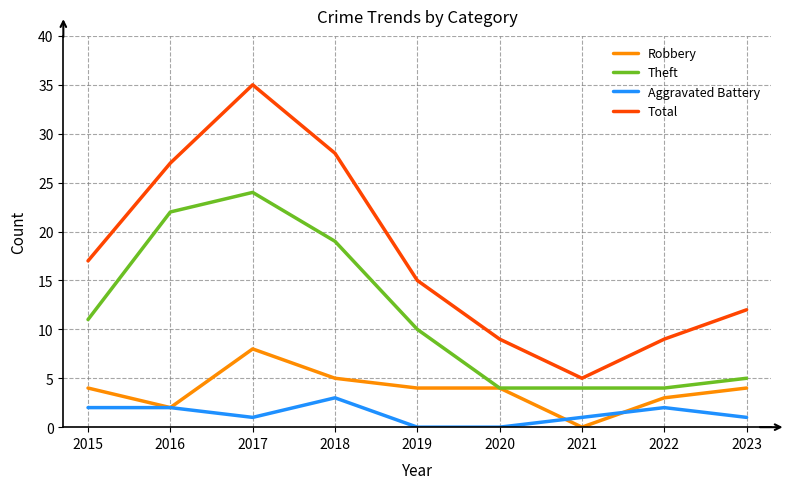

Rank the series at 2018 from lowest to highest value.

Aggravated Battery, Robbery, Theft, Total